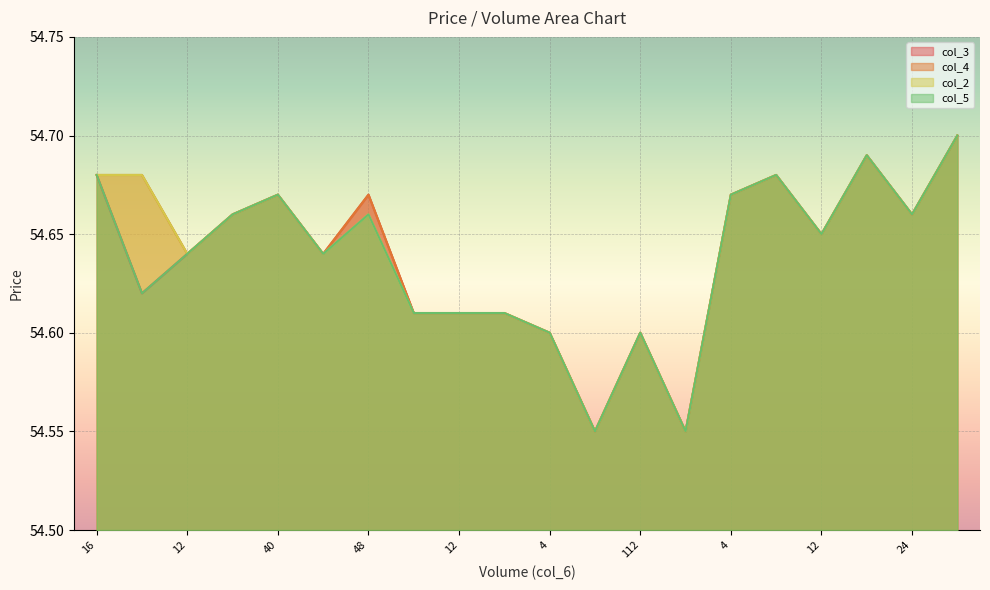

How many lines are shown in the chart?

4